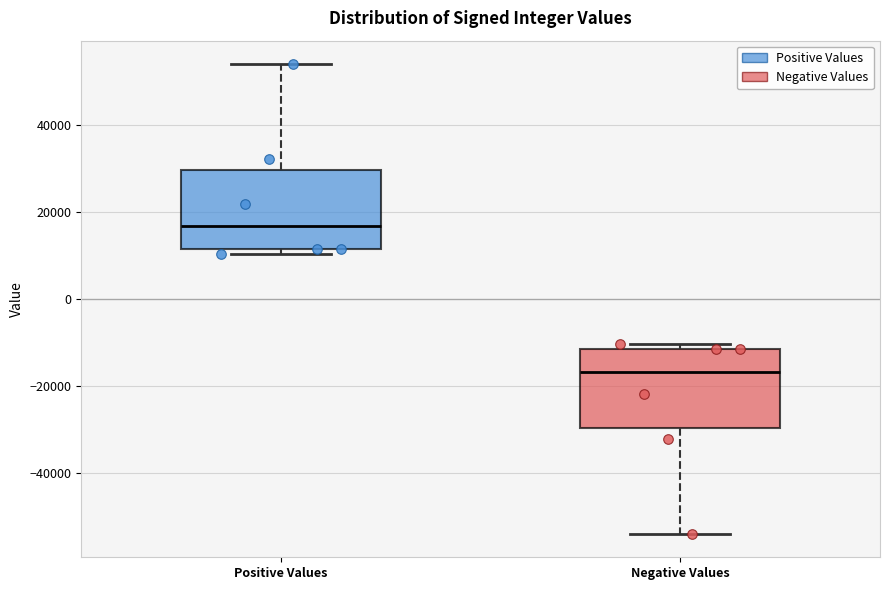

Where does the upper whisker of the box for Positive Values end on the y-axis? The values are not printed on the chart, so give them approximately, as read against the axis.

54000